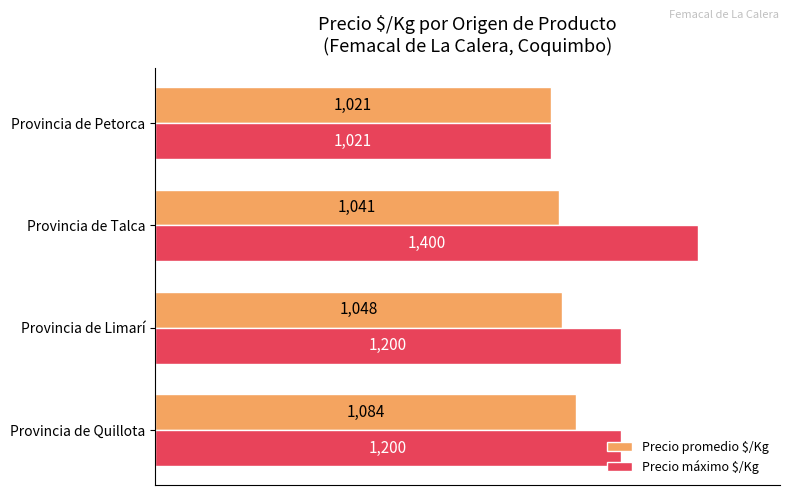

What is the maximum value for Precio promedio $/Kg?

1084